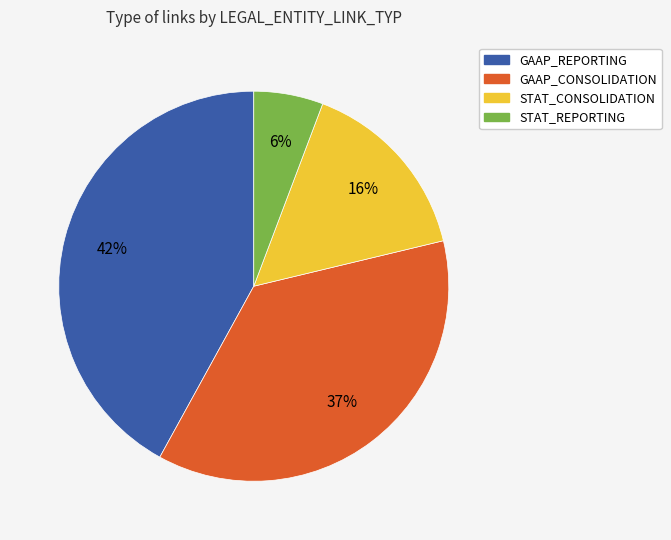

Which slice is the smallest?

STAT_REPORTING